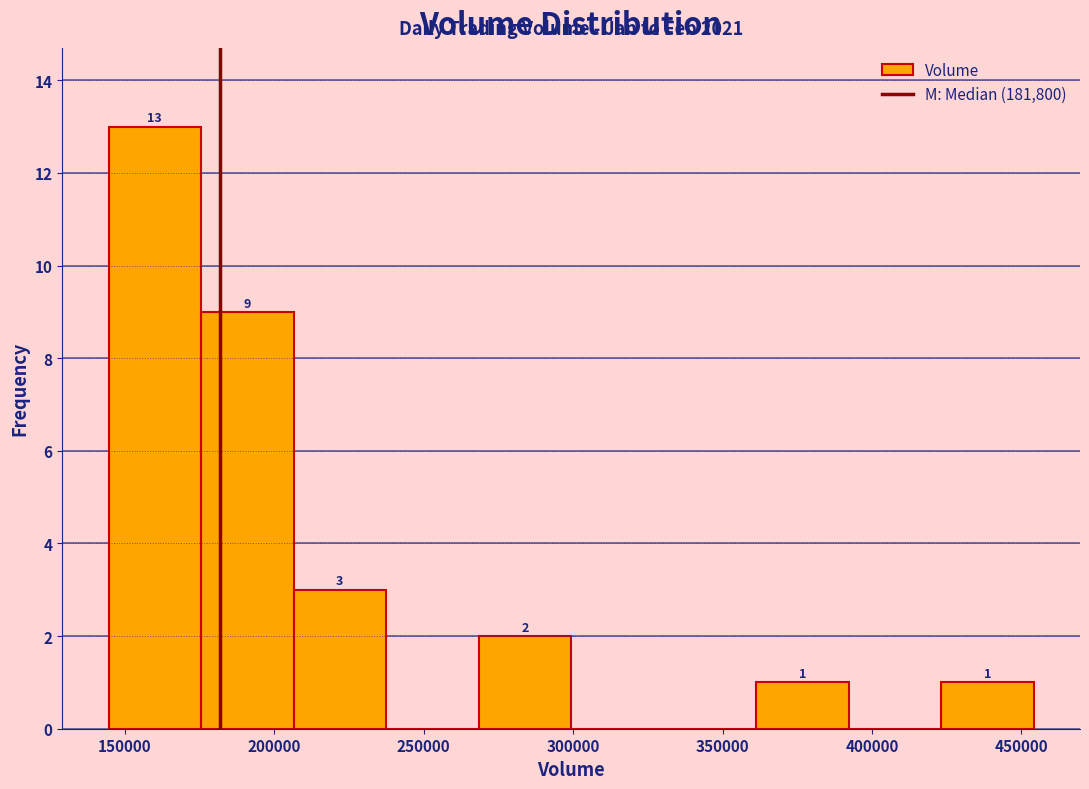

Which range on the x-axis has the tallest bar?

145000 to 175000